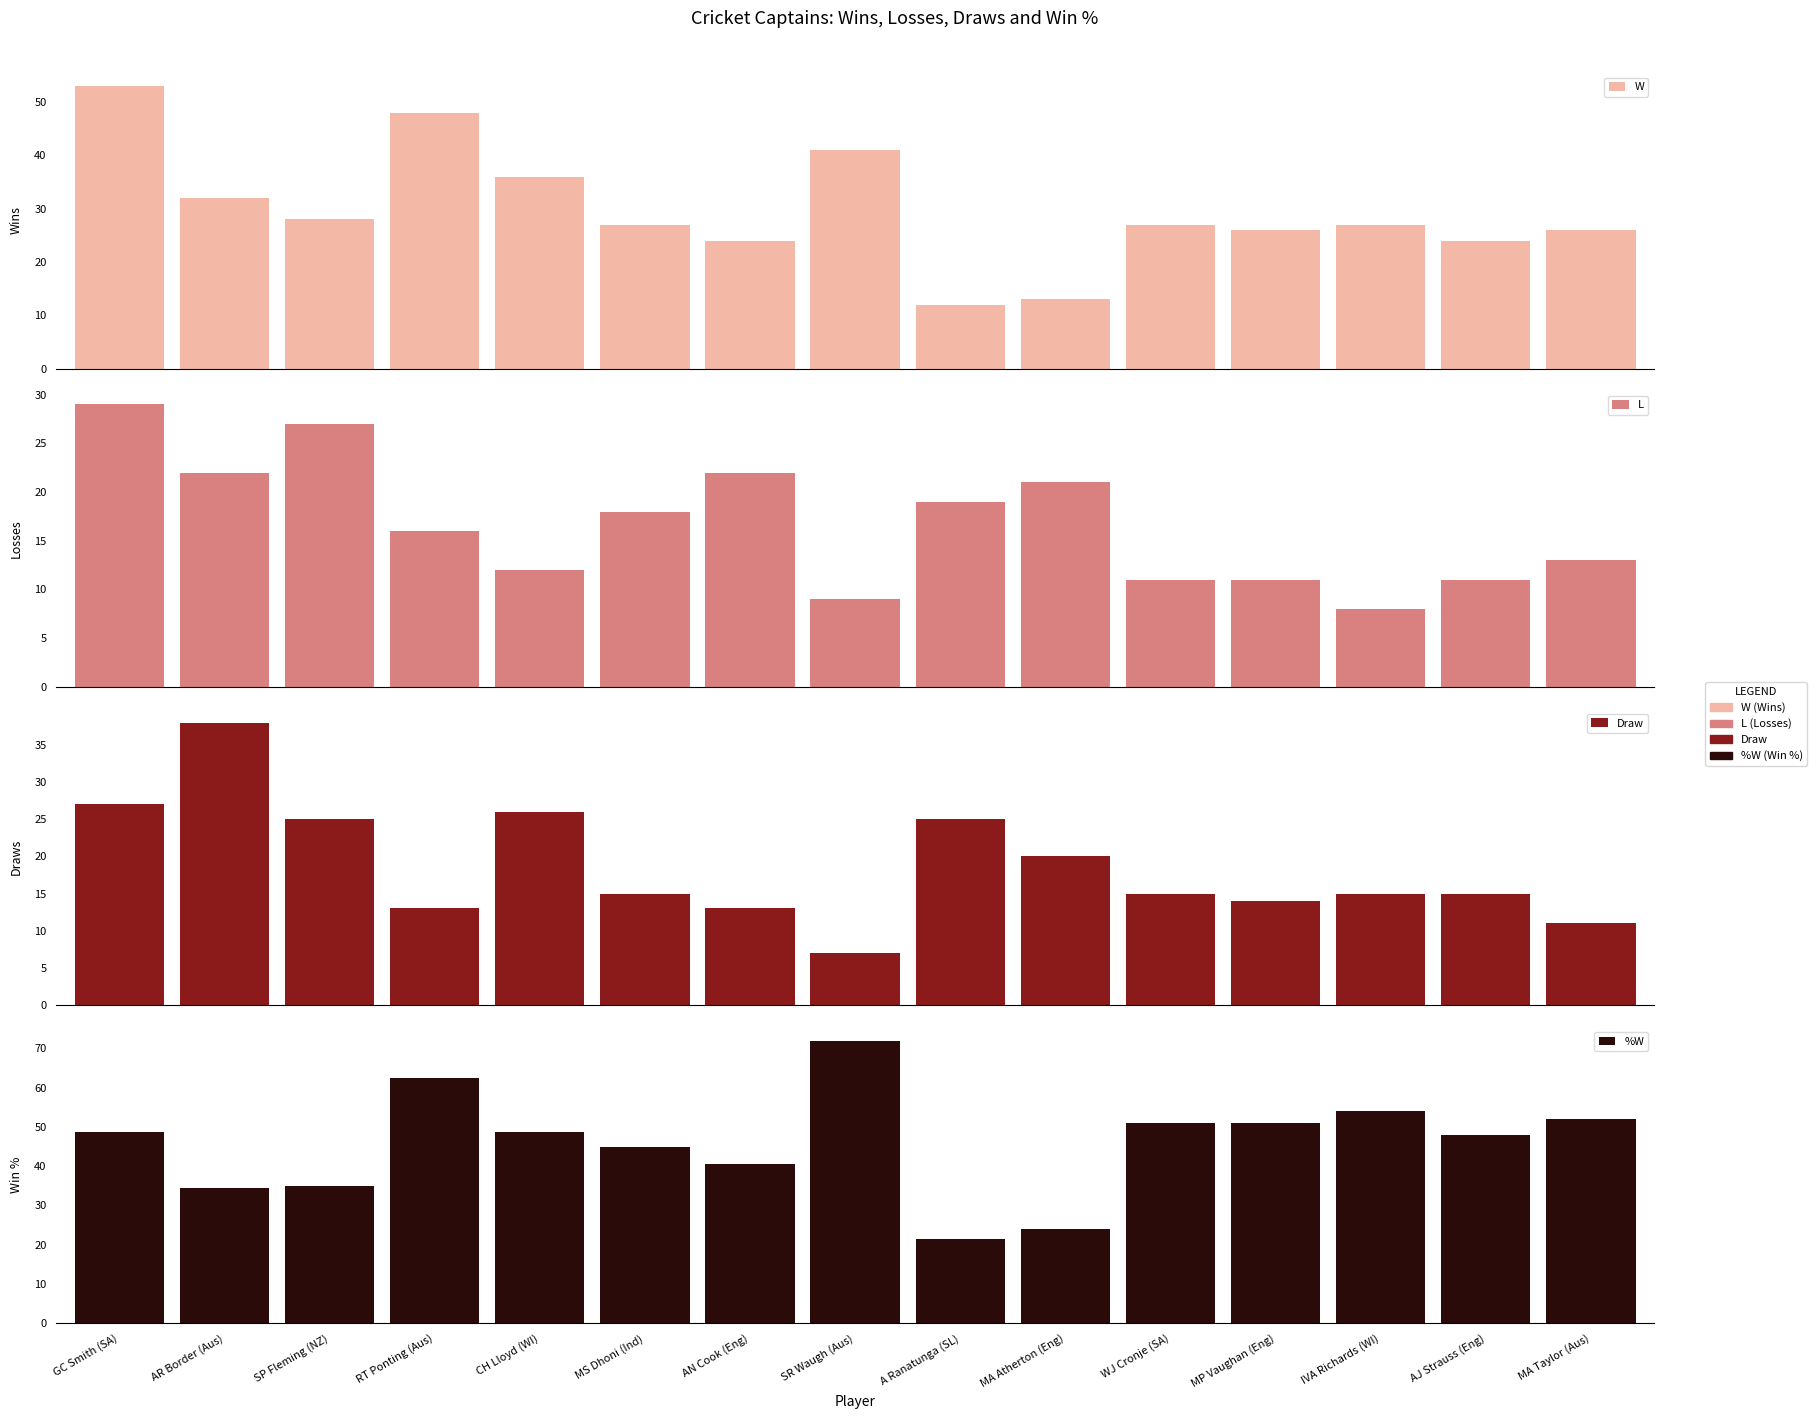

What is the label of the 10th bar from the left?

MA Atherton (Eng)